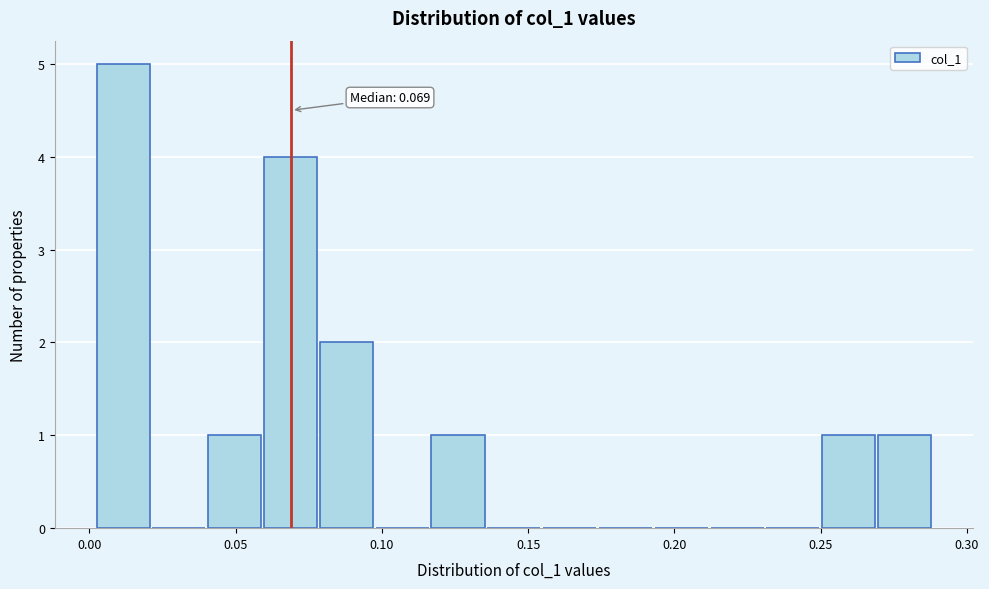

Read against the x-axis, roughly where is the centre of the tallest bar?

0.010